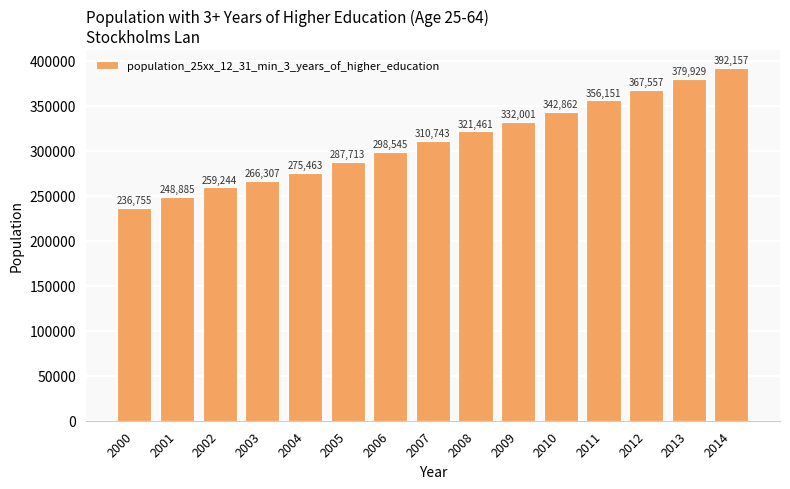

At which label is the value closest to 314456?

2007